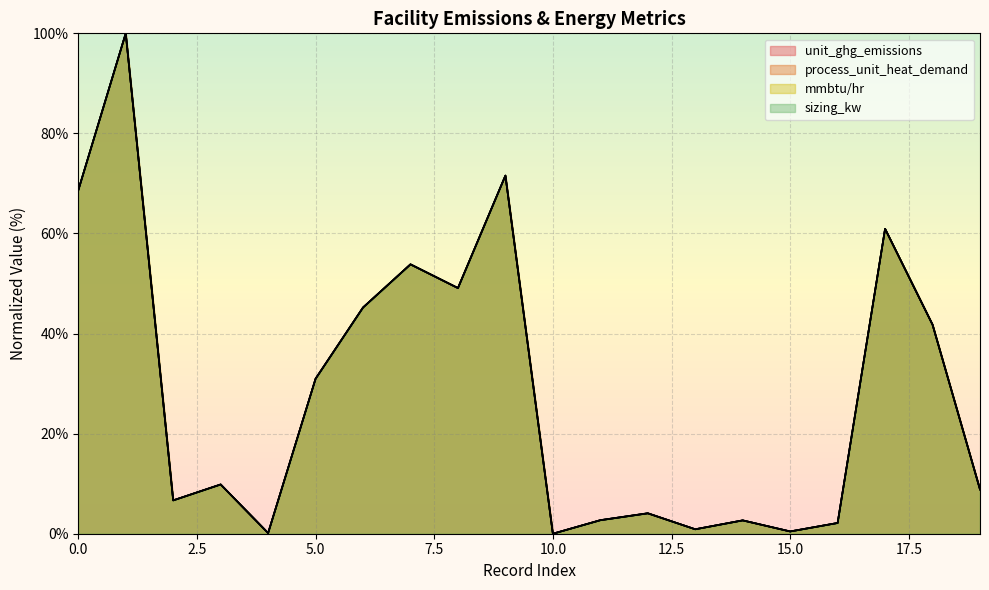

Which has a higher value, 19 or 15?

19